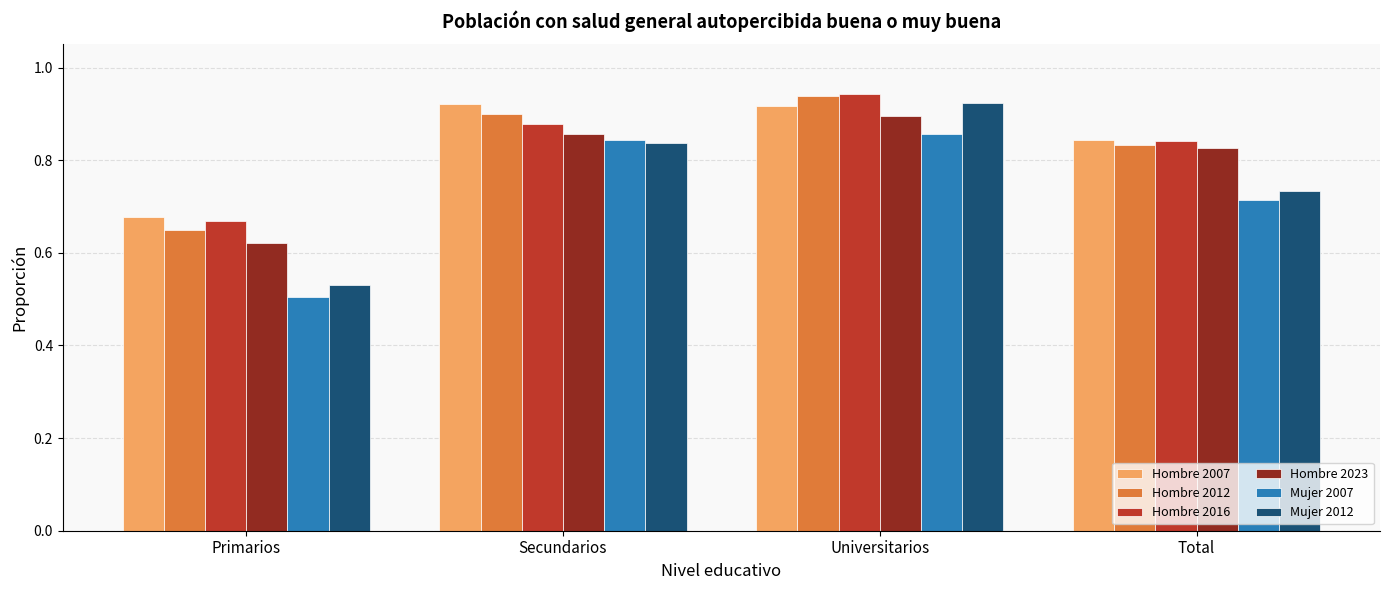

What is the label of the 4th bar from the left?

Total